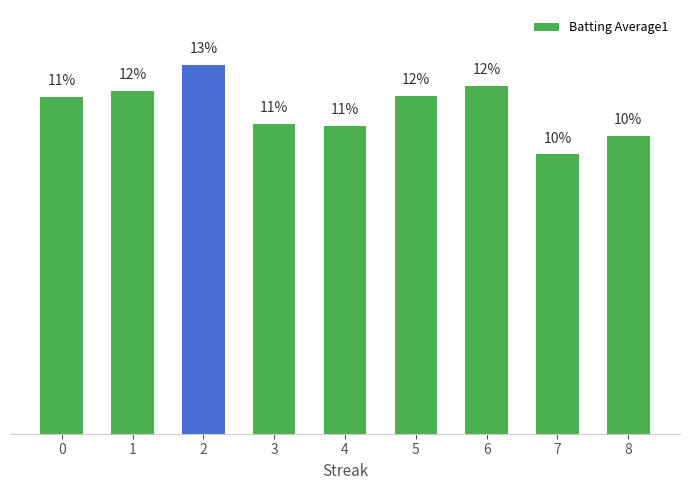

Count the number of categories in the chart.

9